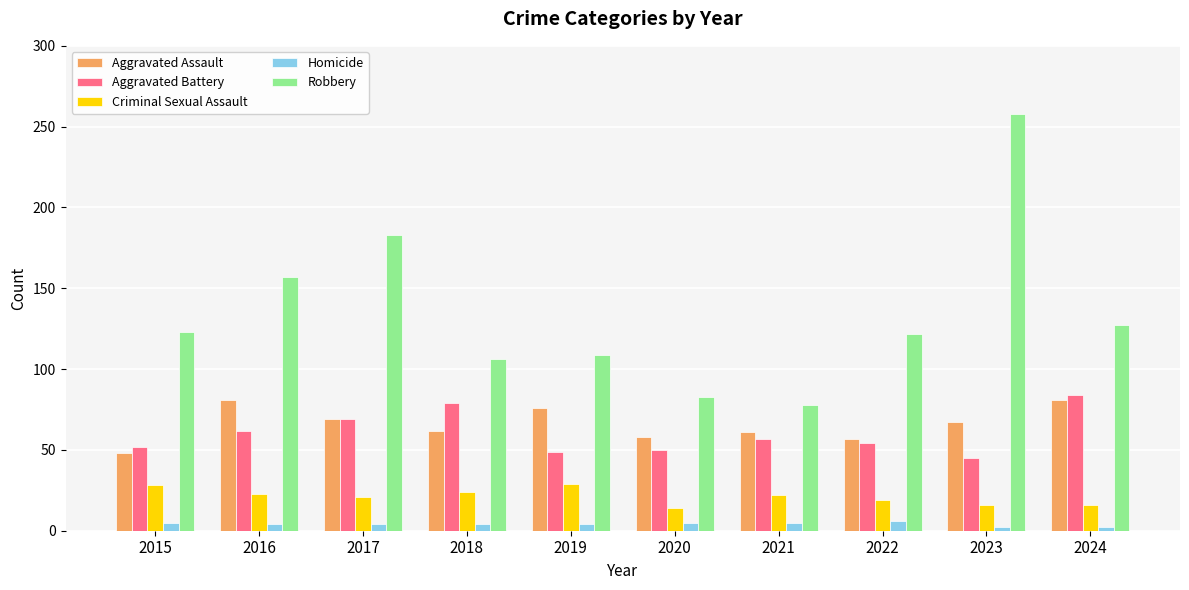

True or false: Criminal Sexual Assault has a value of 29 at 2019.

True